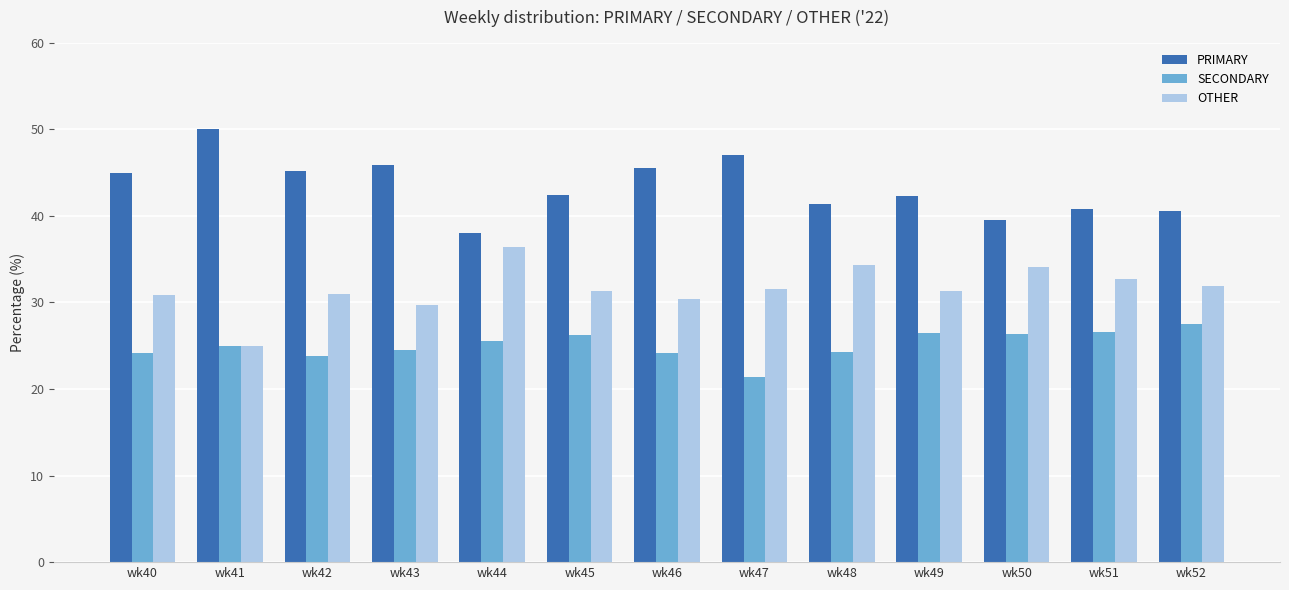

What is the difference between the highest and lowest values at wk48?

17.2